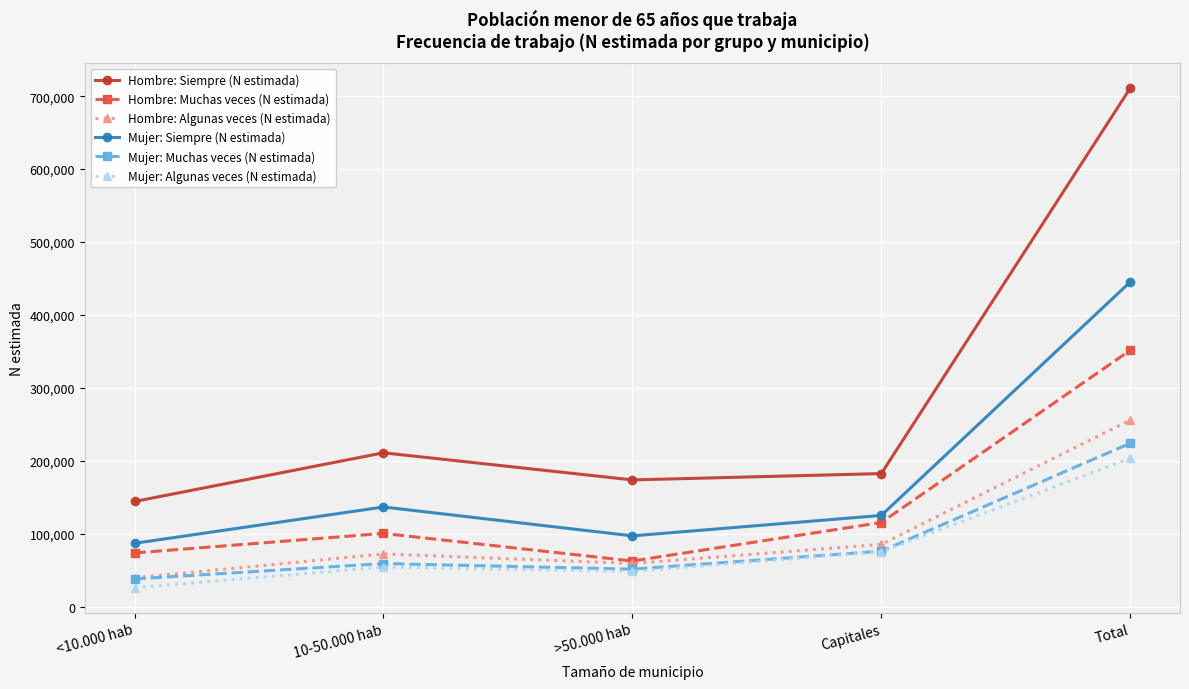

What is the difference between the maximum and minimum values in the Mujer: Siempre (N estimada) series?

358394